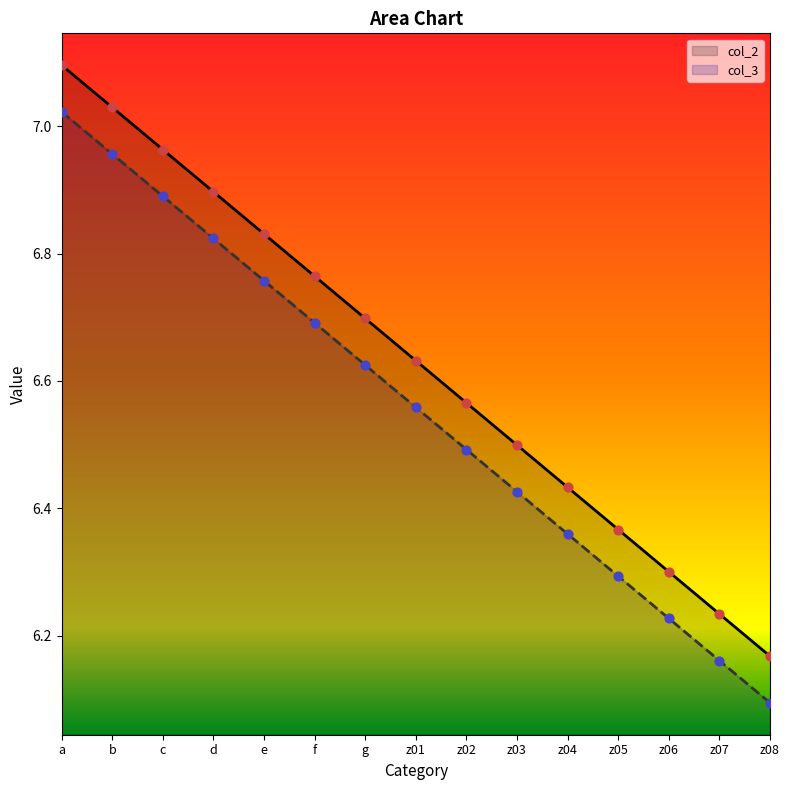

Is the value of col_3 at z04 greater than the value of col_2 at z02?

No